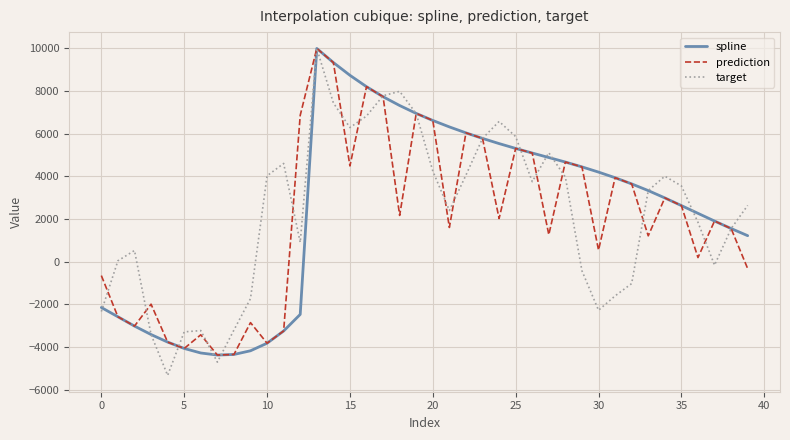

Which series has the largest range (max minus min)?

target